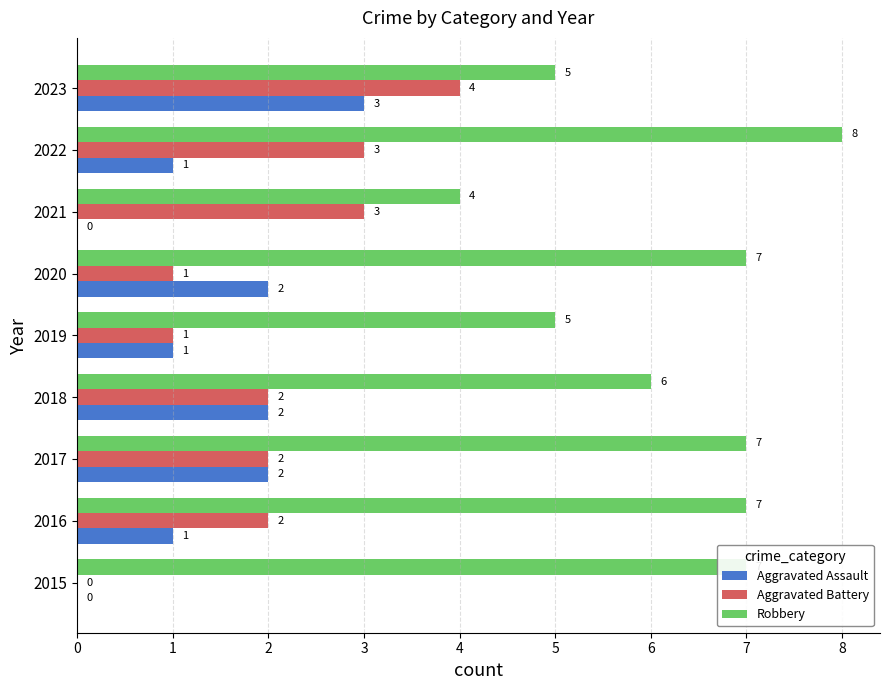

At which category does the chart reach its peak across all series?

2022